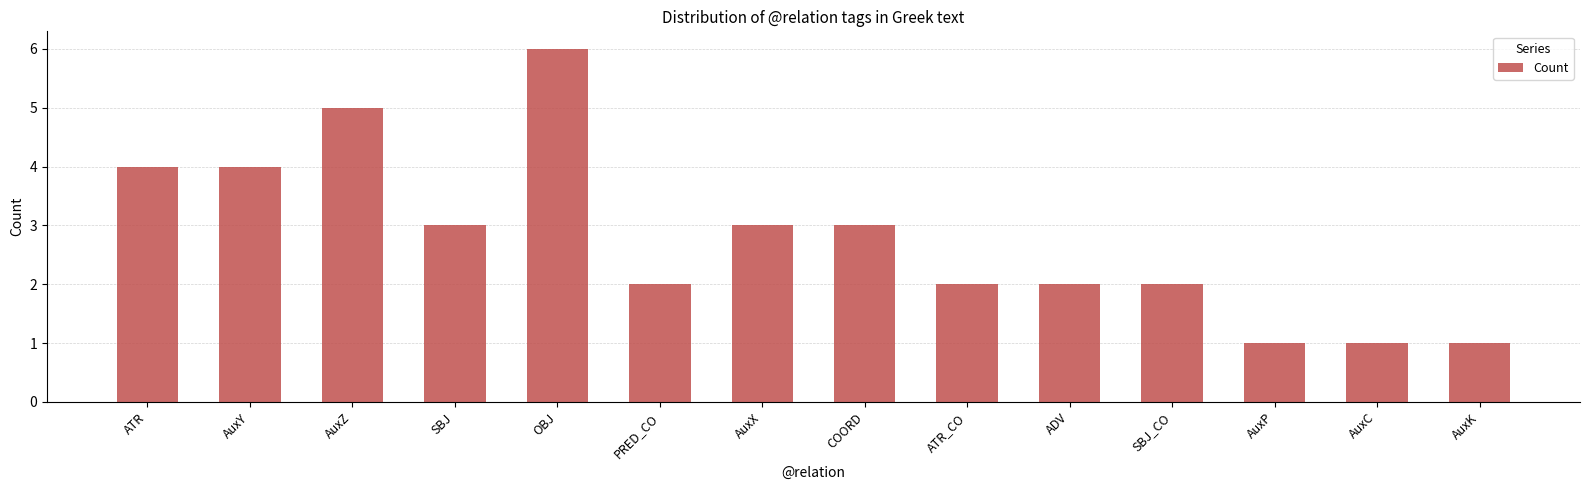

What is the difference between the maximum and minimum values?

5